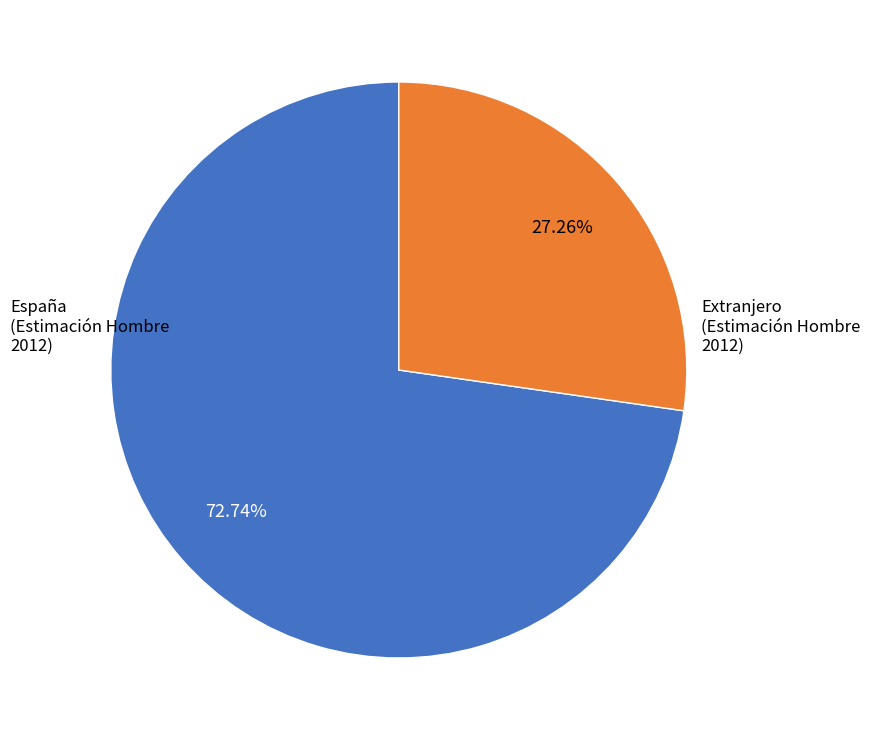

Do España and Extranjero together represent more than half of the pie?

Yes